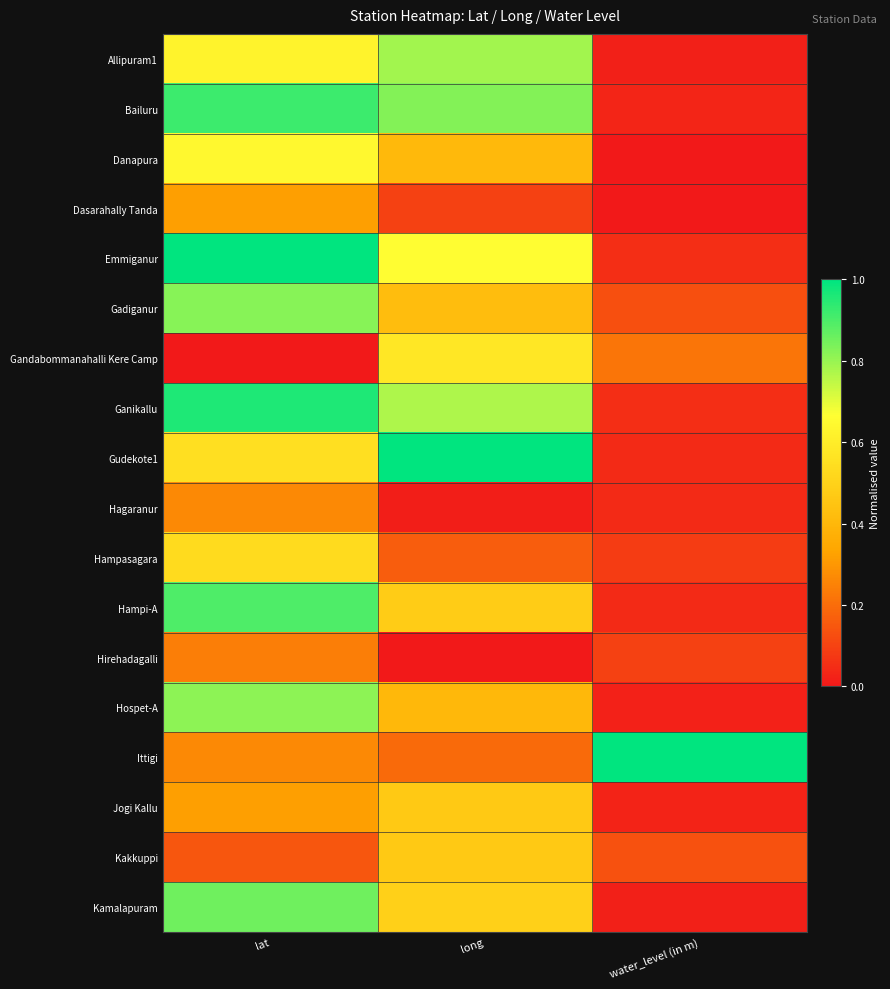

How many distinct data groups are displayed?

18